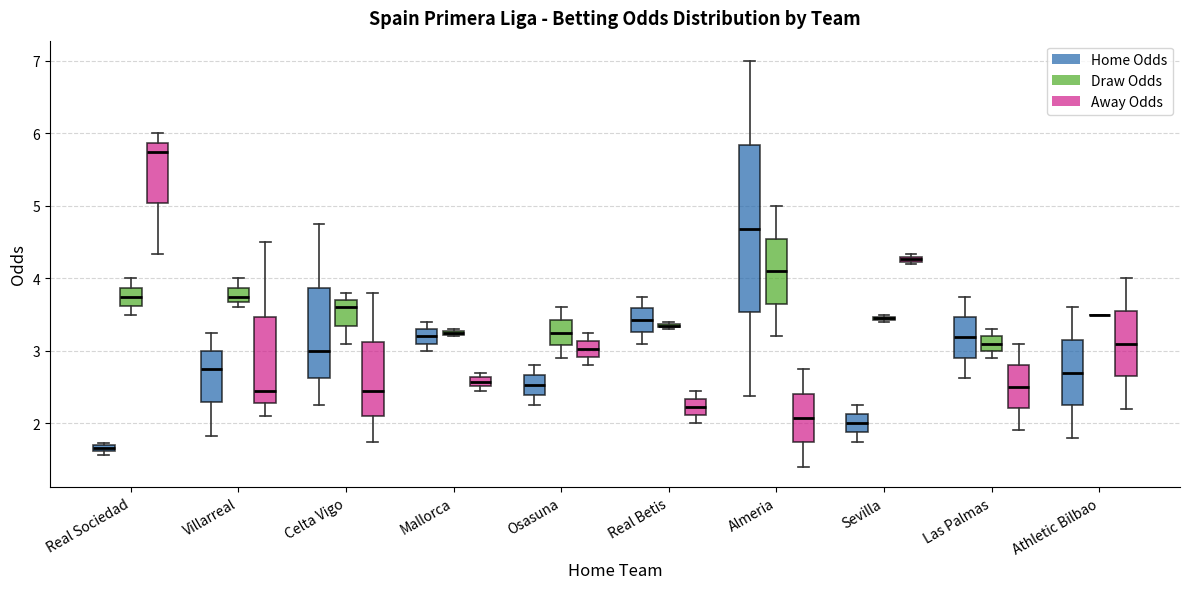

Which box is the tallest, from its lower edge to its upper edge?

Almeria (Home Odds)